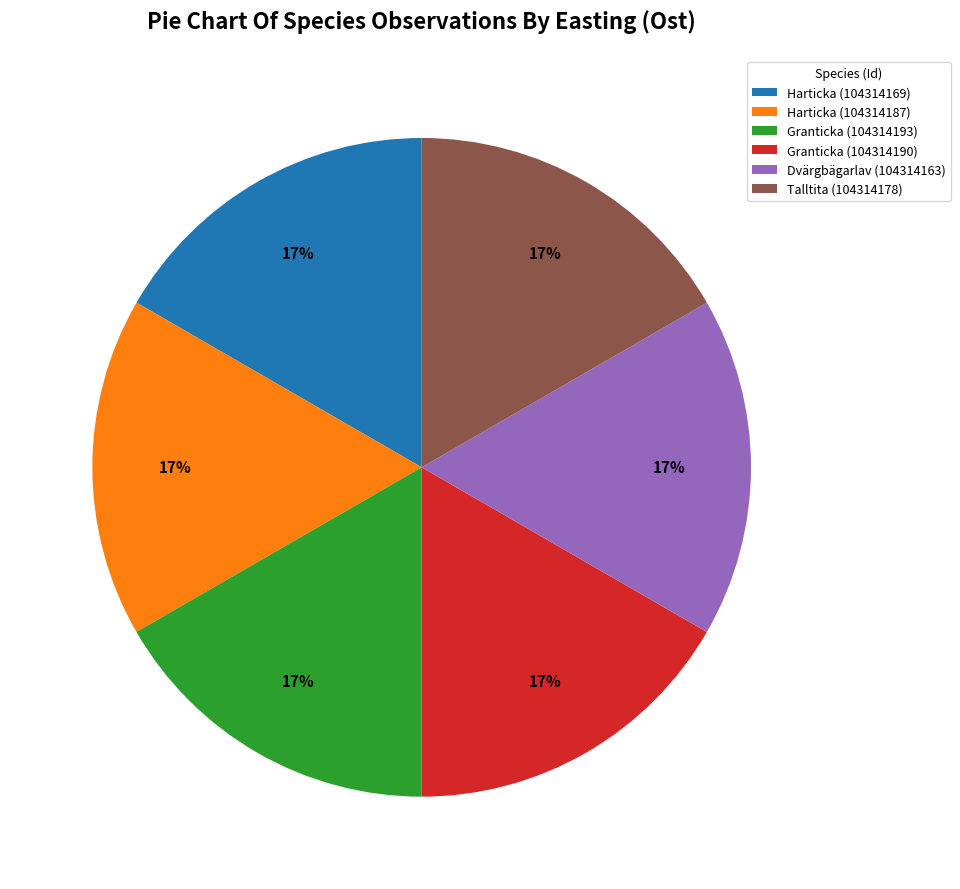

To the nearest percent, what percentage of the pie is Dvärgbägarlav (104314163)?

17%